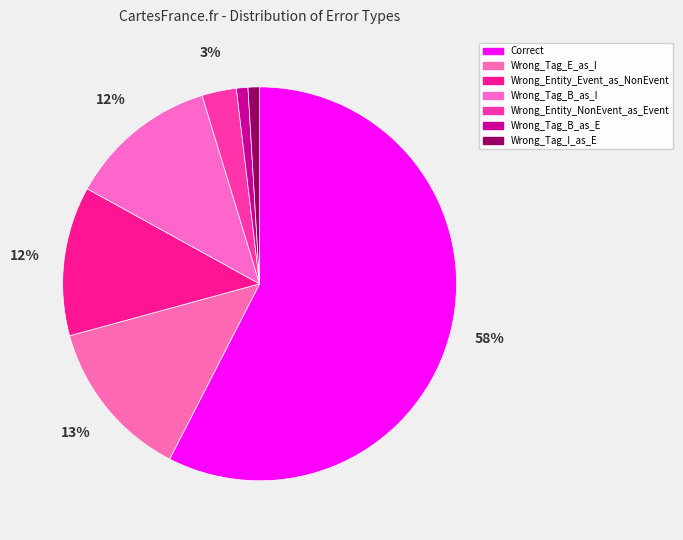

To the nearest percent, what is the difference between the largest and smallest slice percentages?

57%